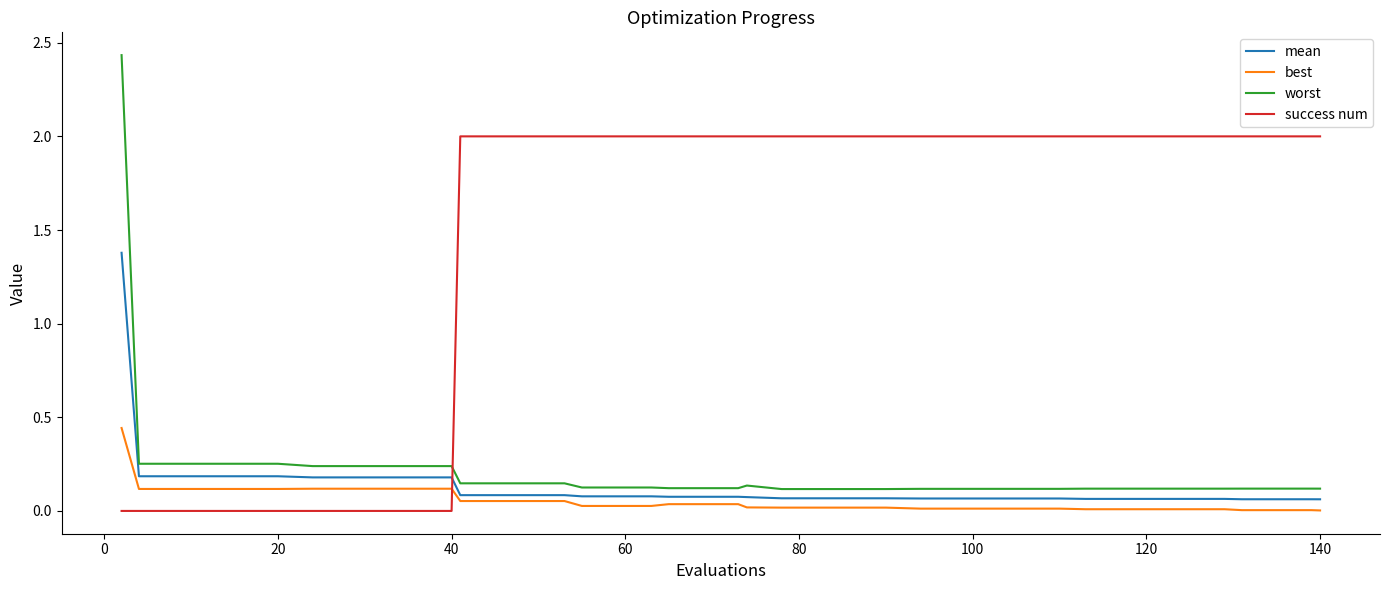

Rank the series by their maximum value, from lowest to highest.

best, mean, success num, worst